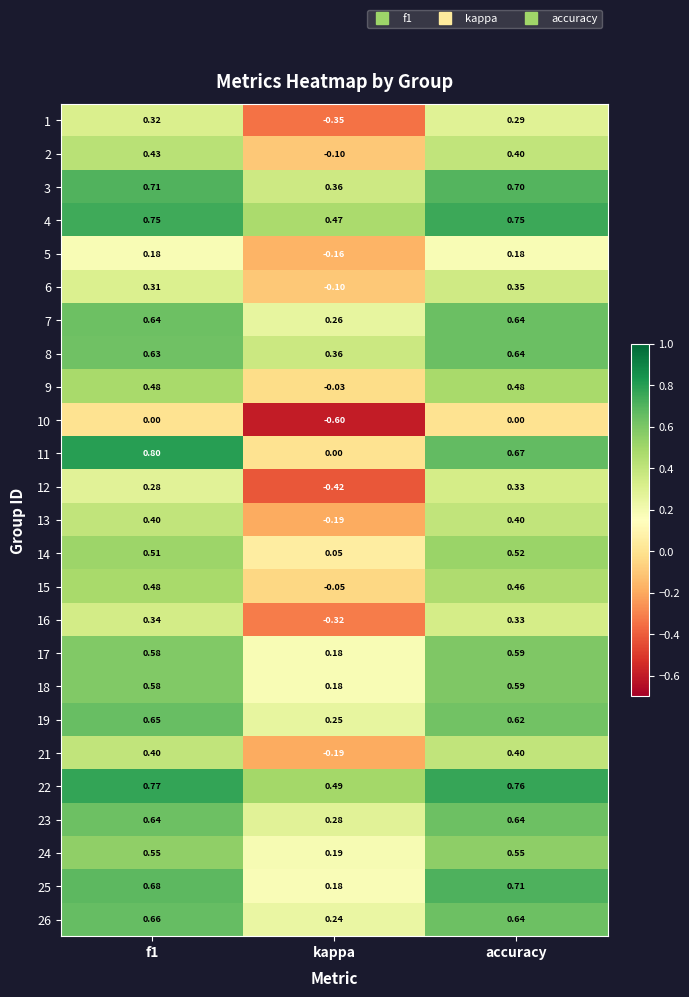

How many series are shown in this chart?

25